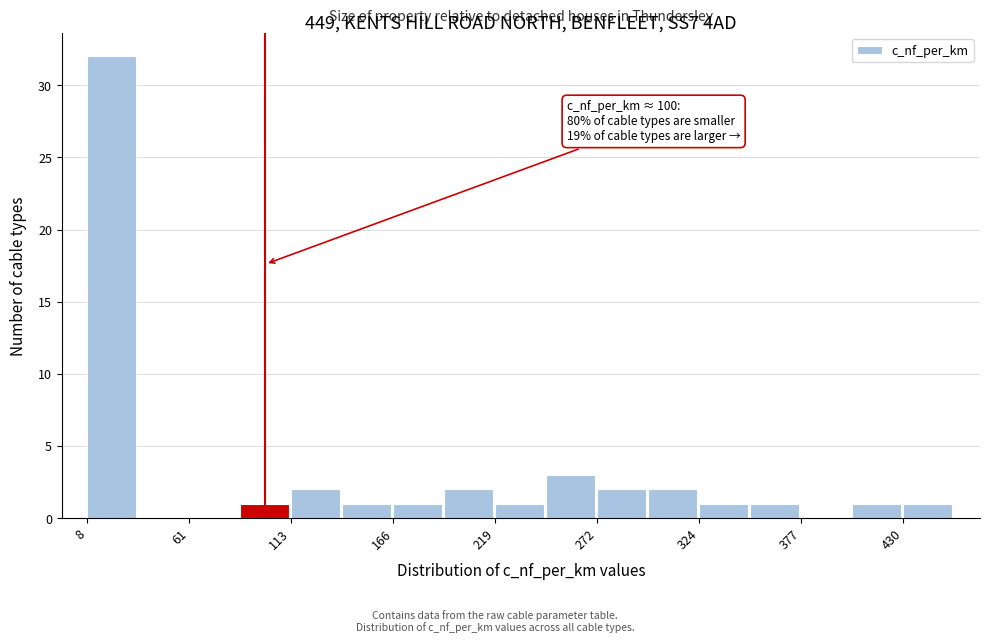

Around what value on the x-axis is the tallest bar? Give the approximate position of its centre, as read against the axis.

20